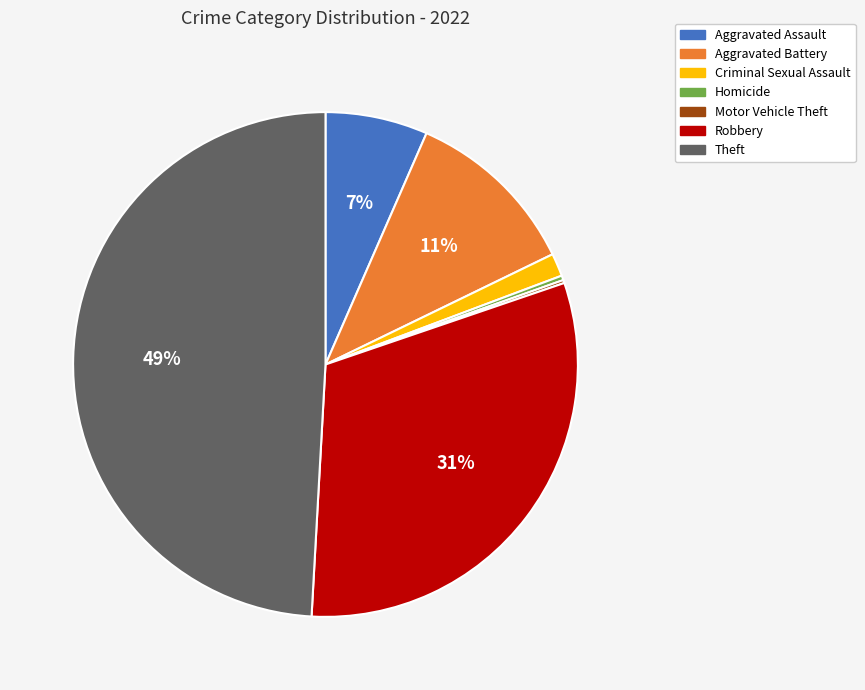

Is Homicide the majority of the pie?

No